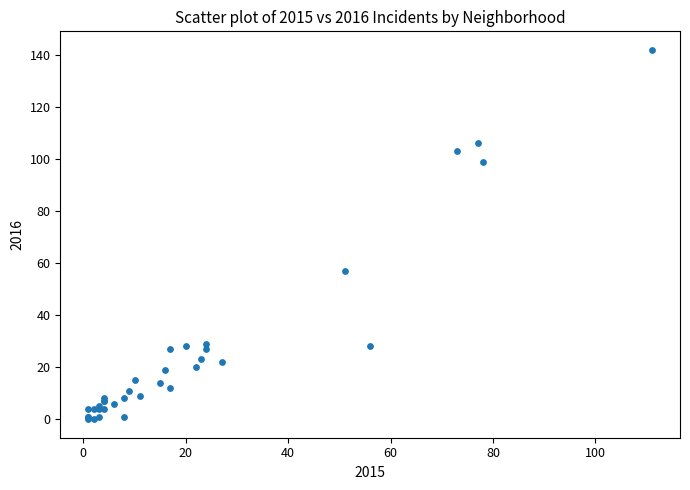

What Y value in the scatter plot is closest to 71?

57